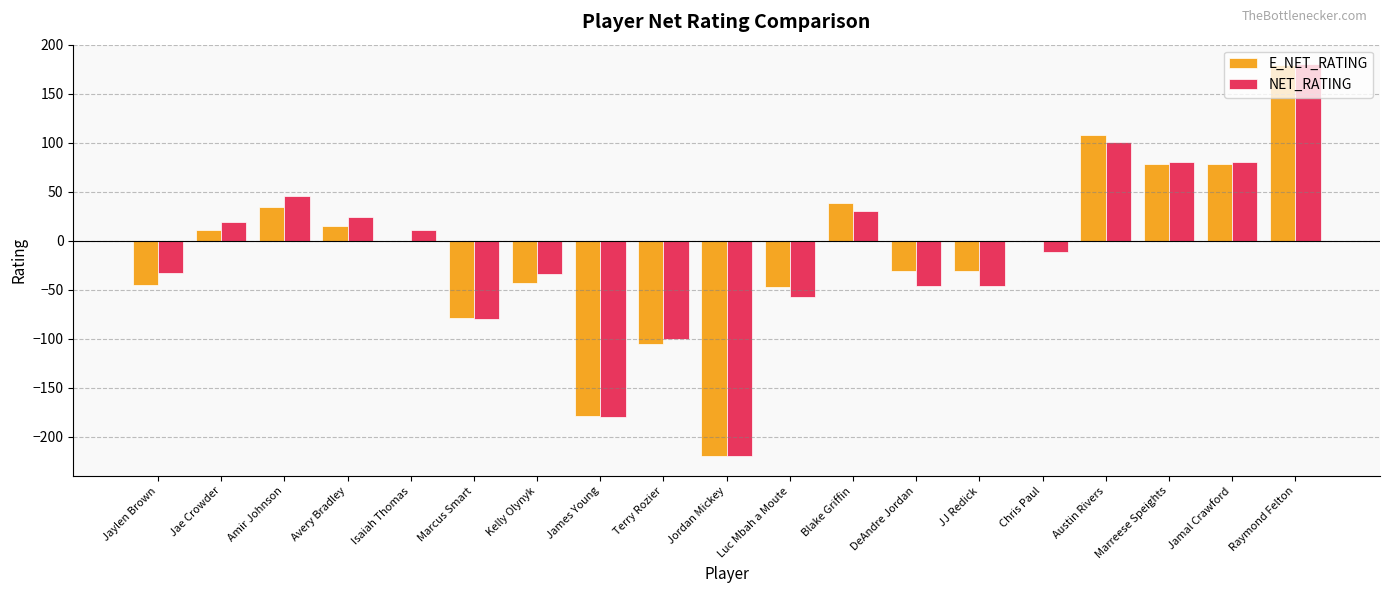

Is the value of E_NET_RATING at Marreese Speights greater than the value of NET_RATING at Jae Crowder?

Yes